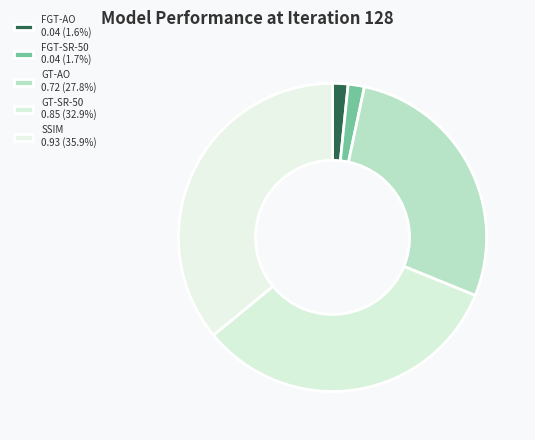

Count the number of slices in the pie.

5